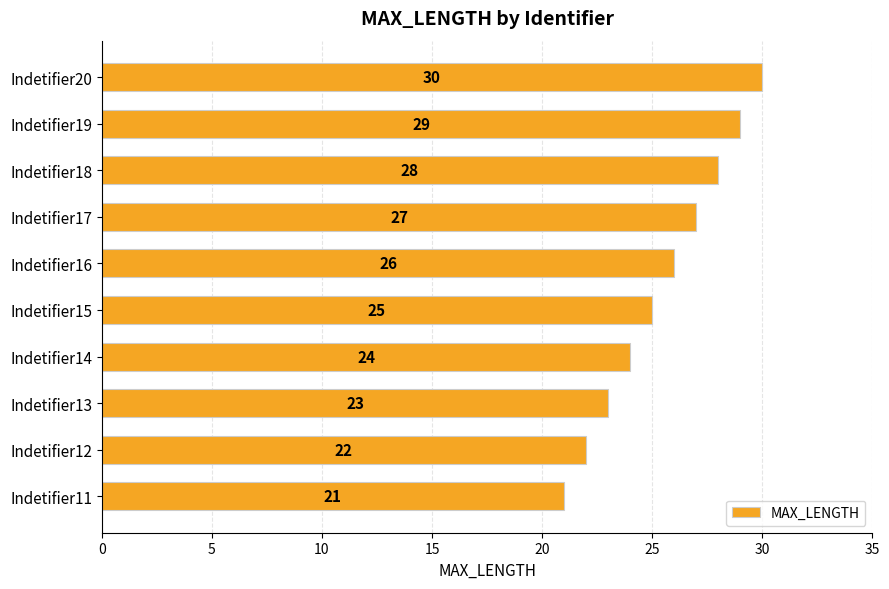

How many data points are less than 26?

5